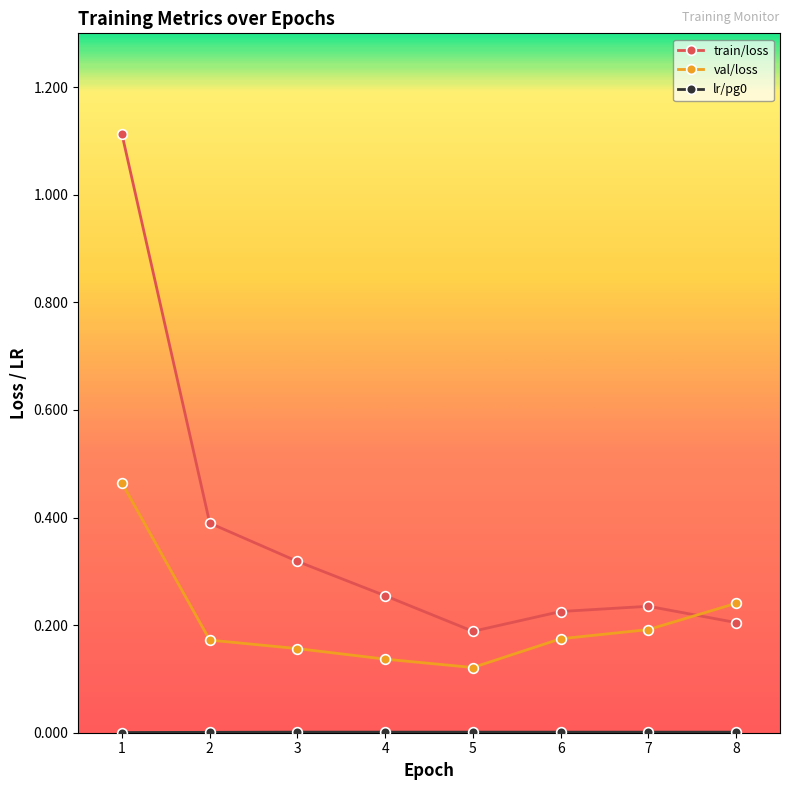

Which series ends up on top after the final intersection of val/loss and train/loss?

val/loss